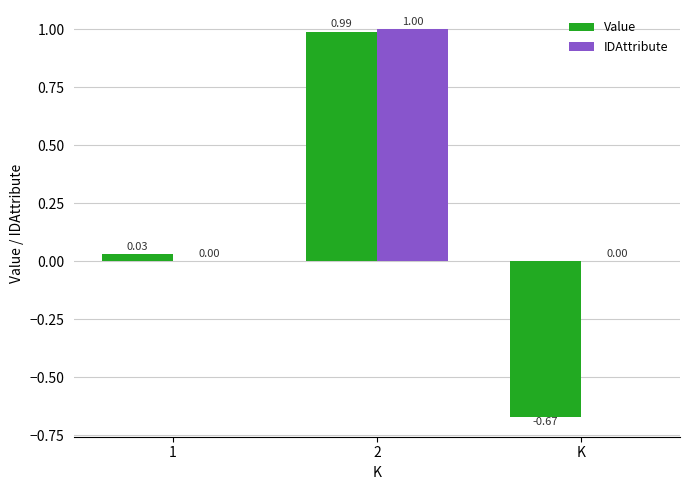

Which series has the largest range (max minus min)?

Value